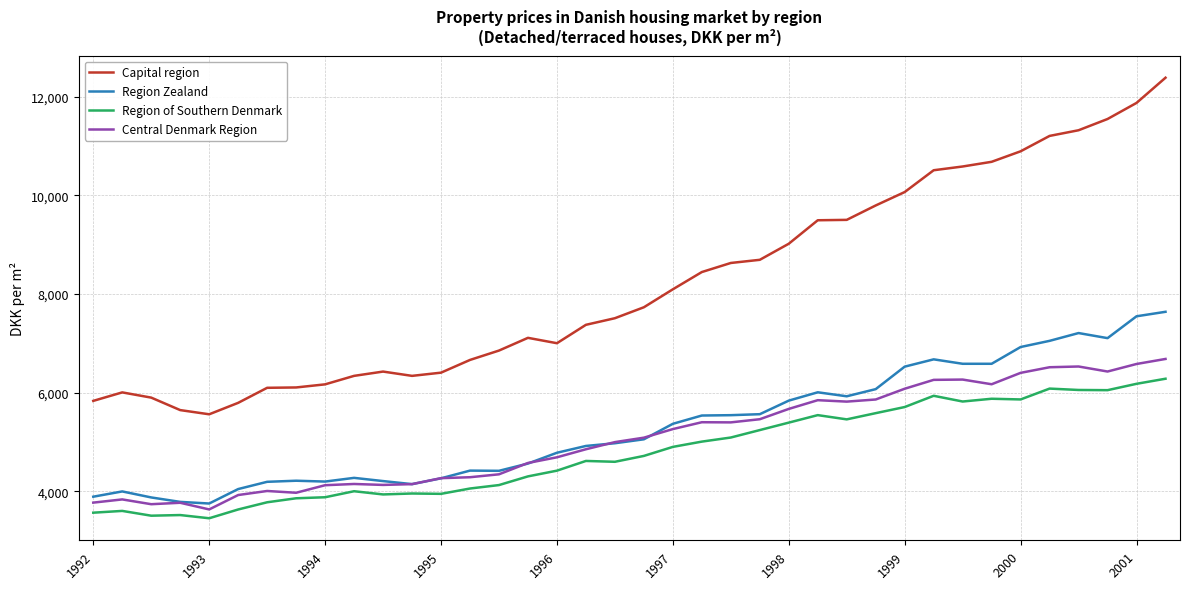

True or false: Region Zealand and Capital region intersect in this chart.

False